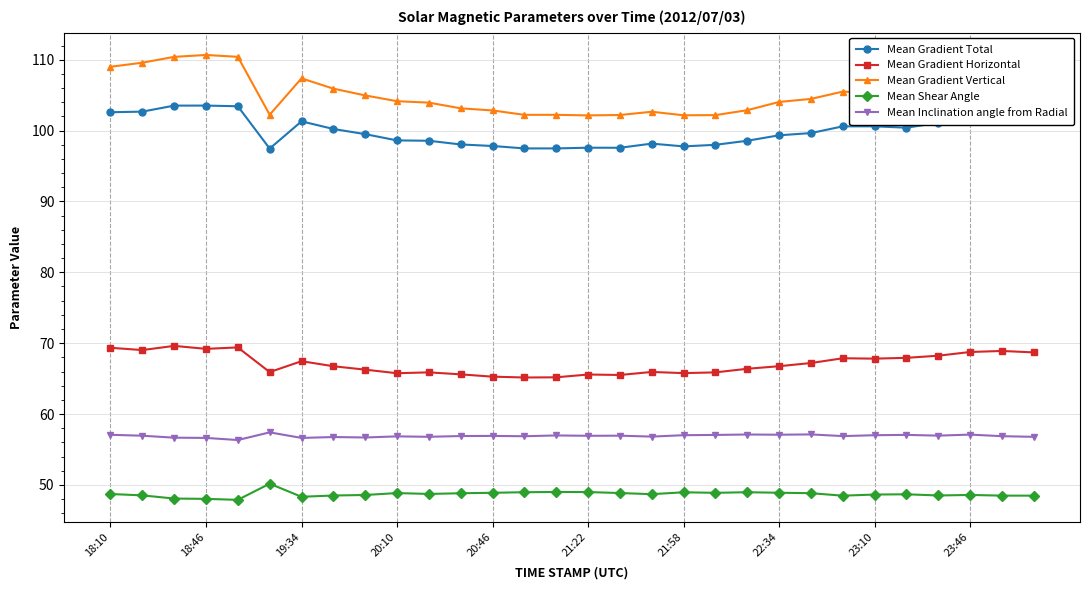

What is the difference between the maximum and minimum values in the Mean Gradient Vertical series?

8.5